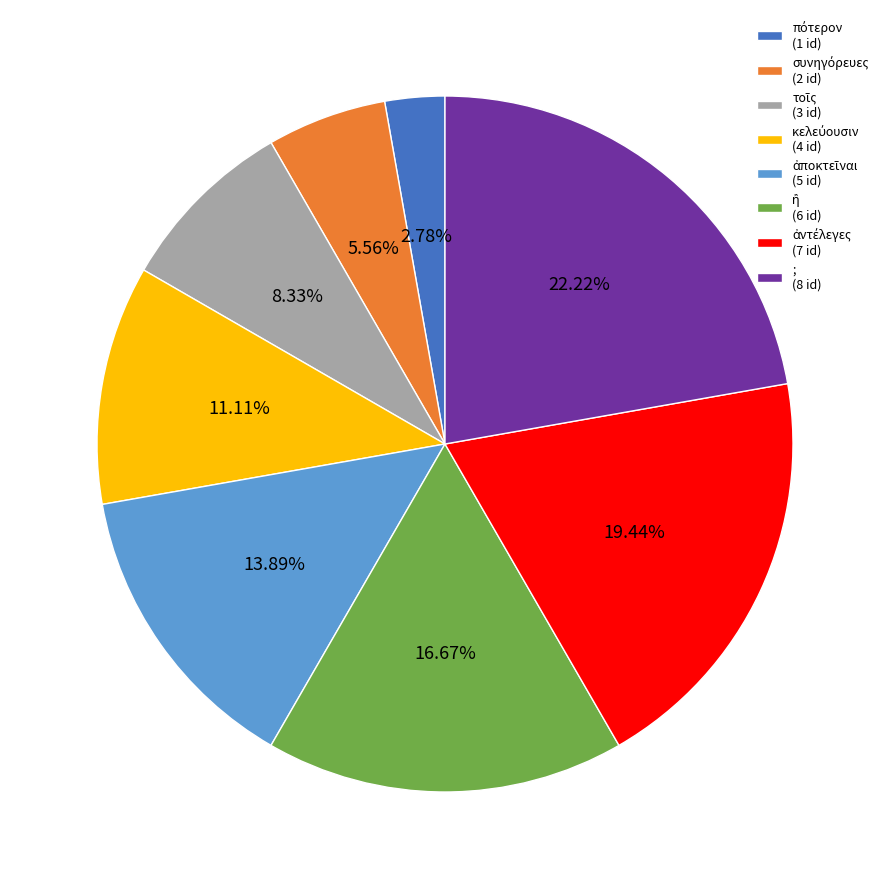

Count the number of slices in the pie.

8